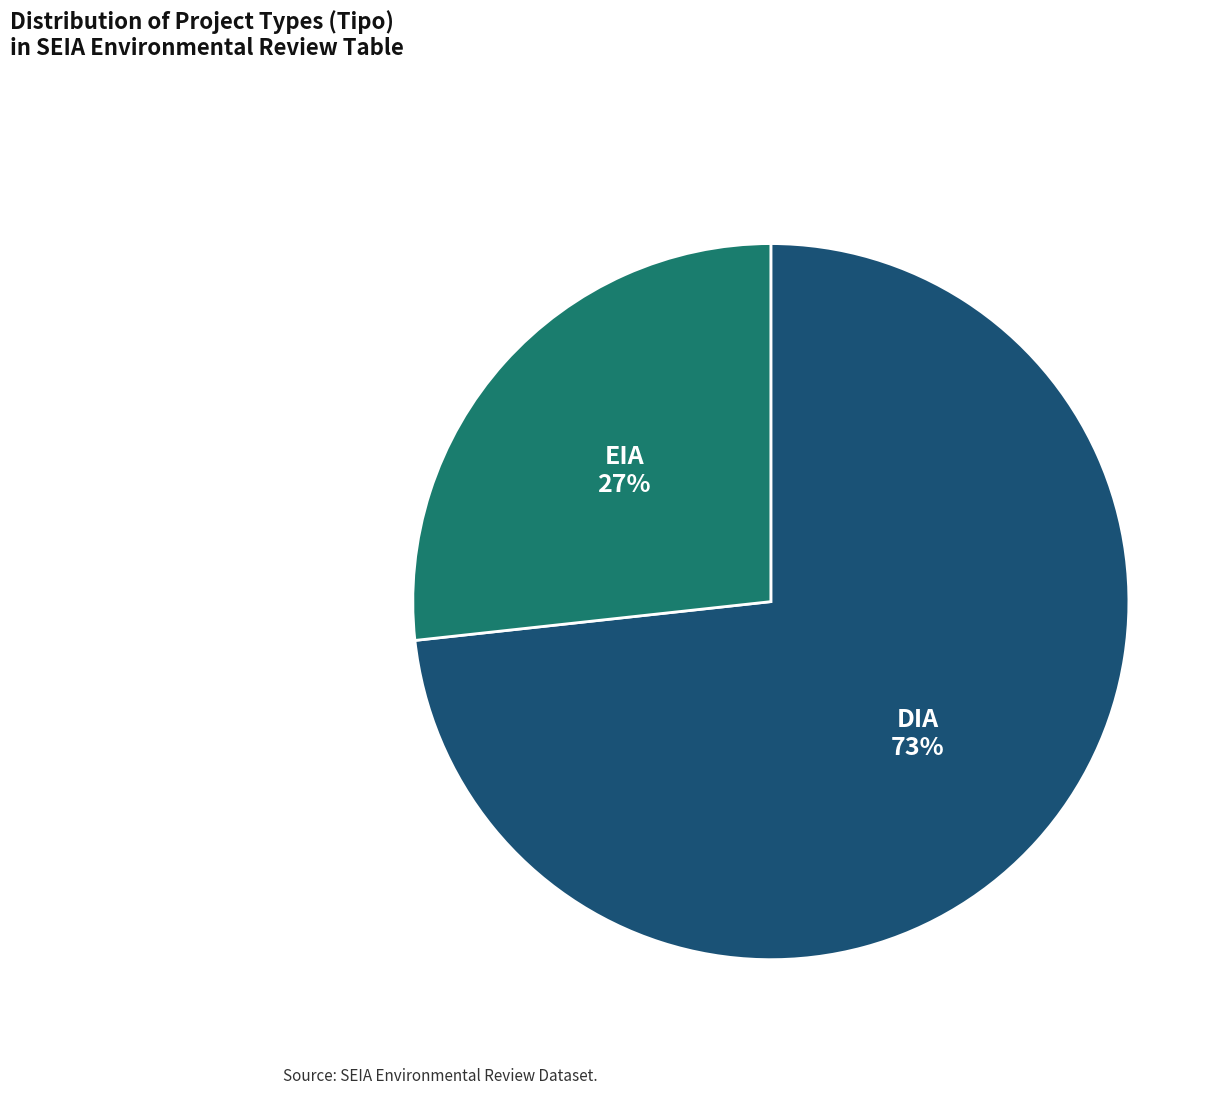

To the nearest percent, what is the average slice percentage?

50%